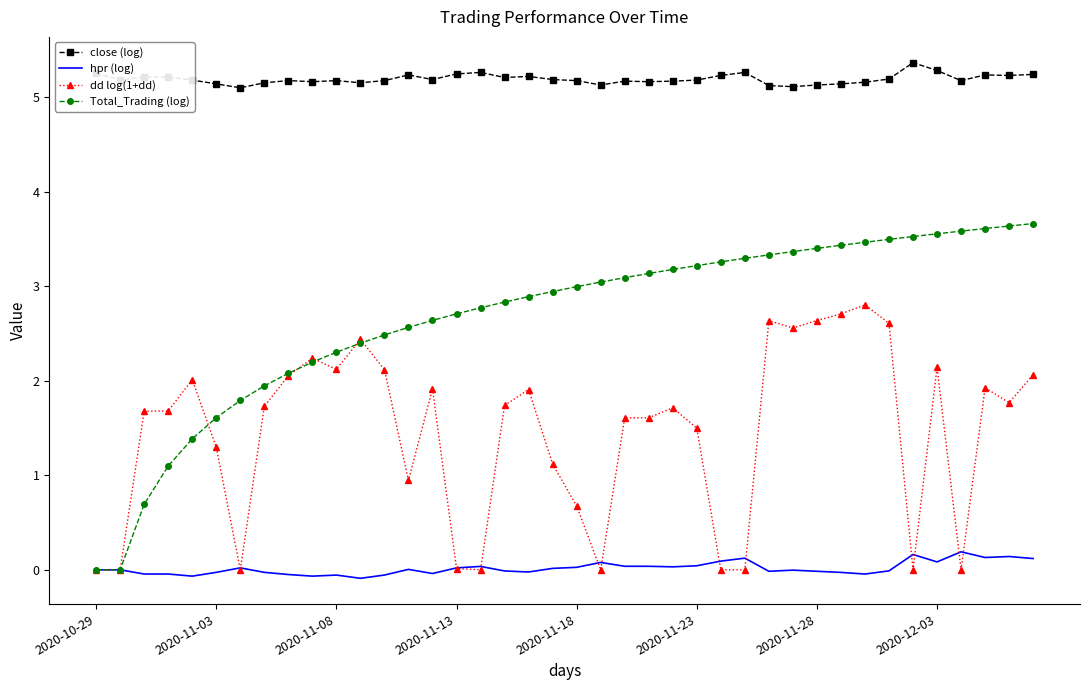

List the series in order of their peak value, lowest first.

hpr (log), dd log(1+dd), Total_Trading (log), close (log)